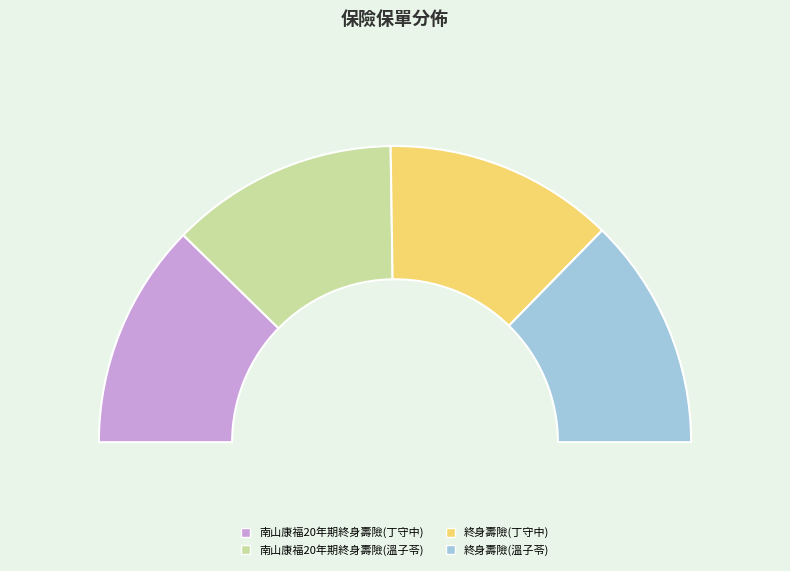

To the nearest percent, what is the combined percentage of 南山康福20年期終身壽險(溫子苓) and 南山康福20年期終身壽險(丁守中)?

50%